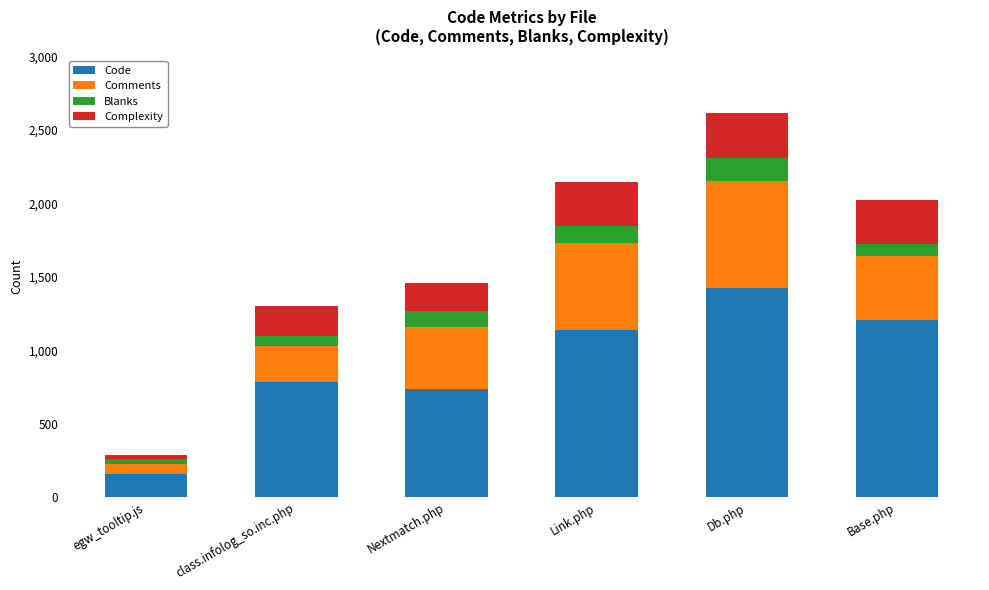

What is the difference between the Code values at class.infolog_so.inc.php and Base.php?

418